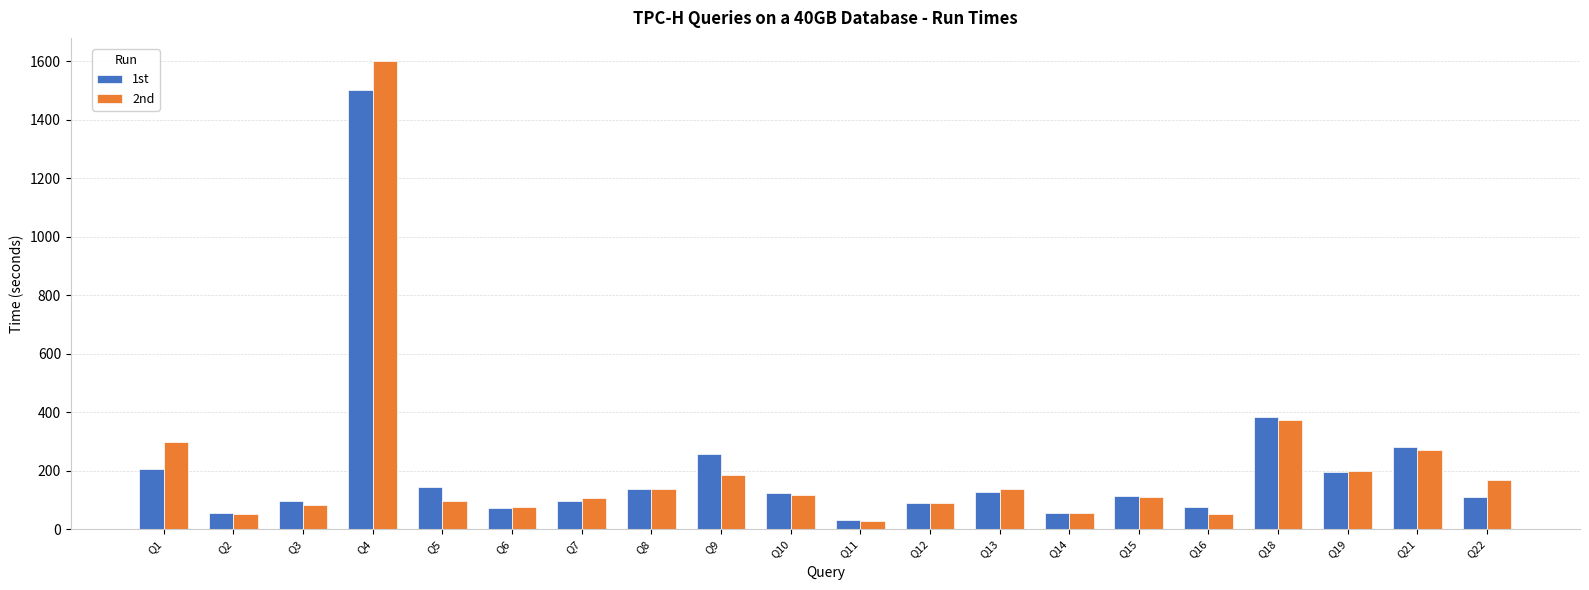

At which category is the sum across all series the highest?

Q4